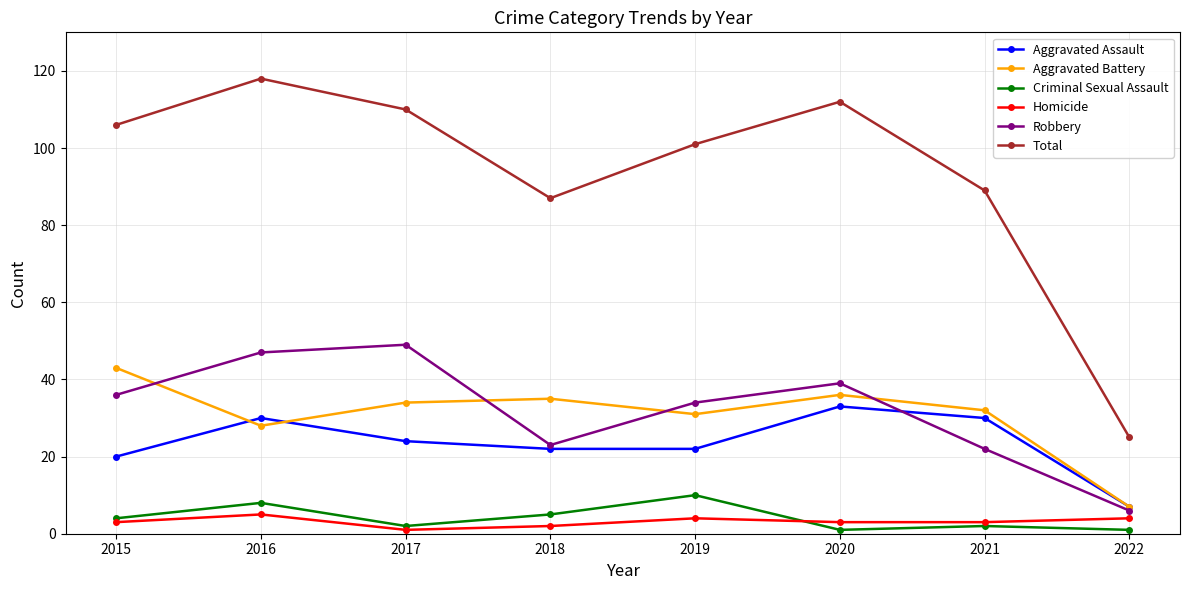

Is the value of Robbery at 2020 greater than the value of Total at 2016?

No